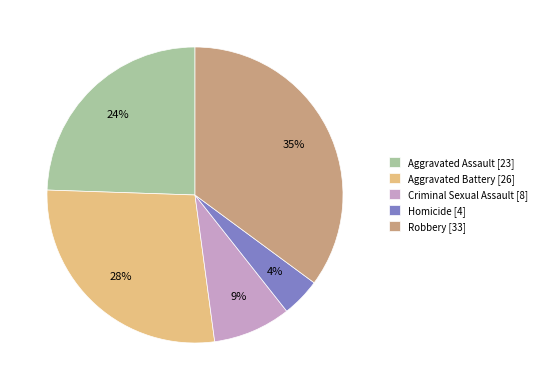

Does Aggravated Battery account for over 50% of the chart?

No